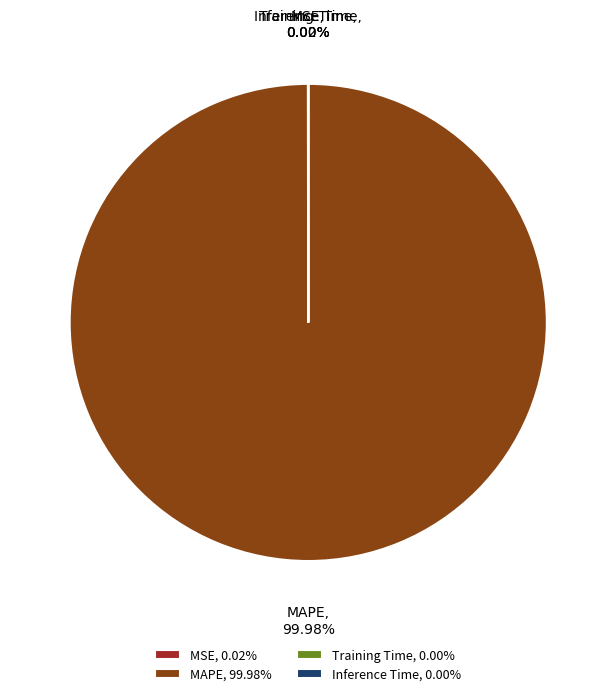

Does MAPE represent more than half of the total?

Yes